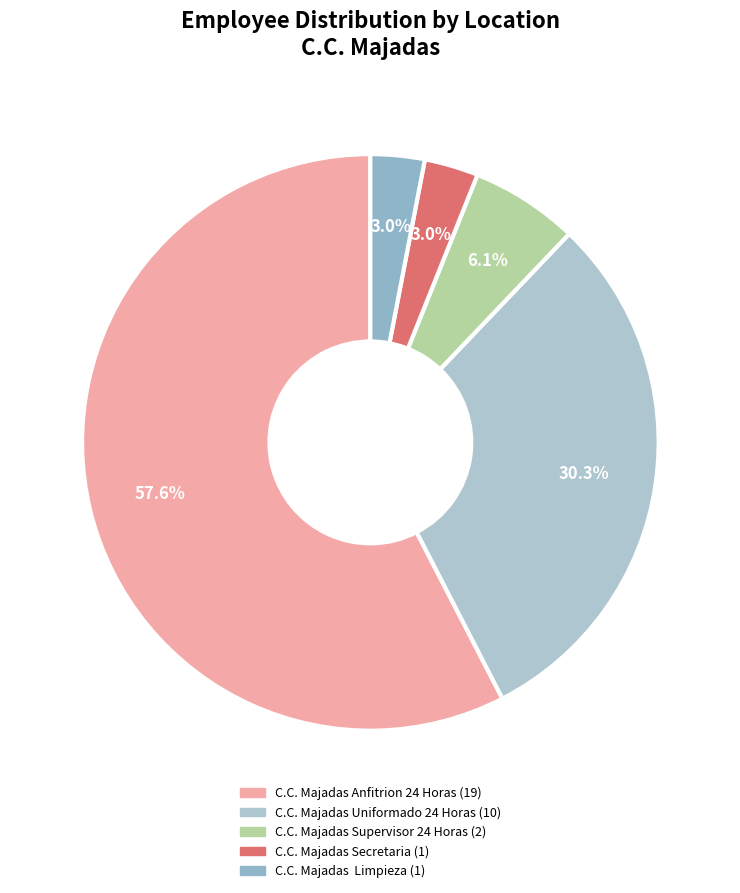

Approximately how many times larger is the value at C.C. Majadas Secretaria compared to C.C. Majadas Supervisor 24 Horas?

0.5